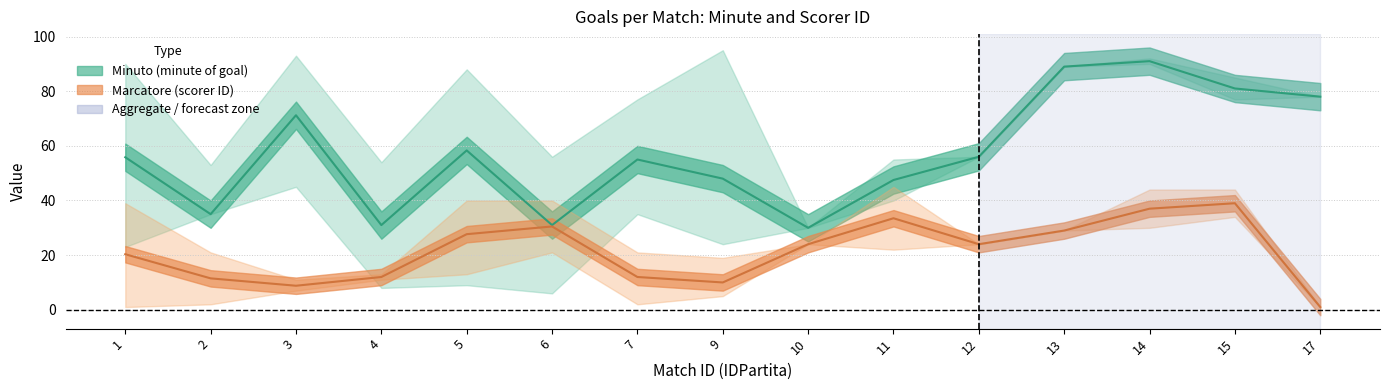

Which series has the largest range (max minus min)?

Minuto_lower